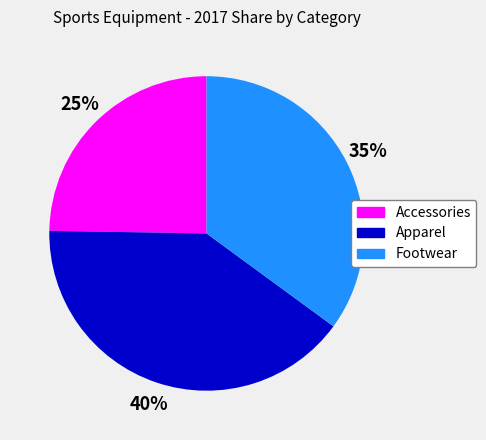

Is there a majority slice in this chart?

No